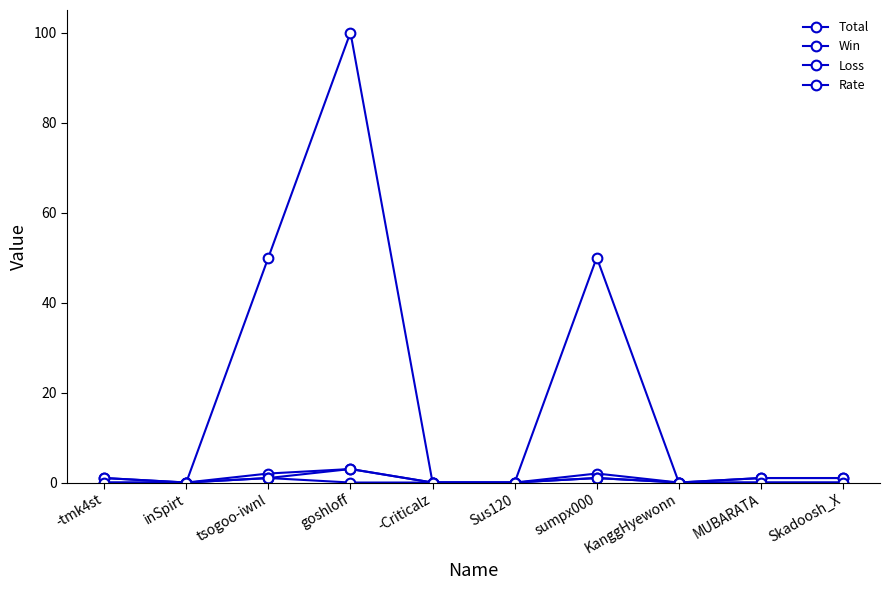

How many data points does each series have?

10